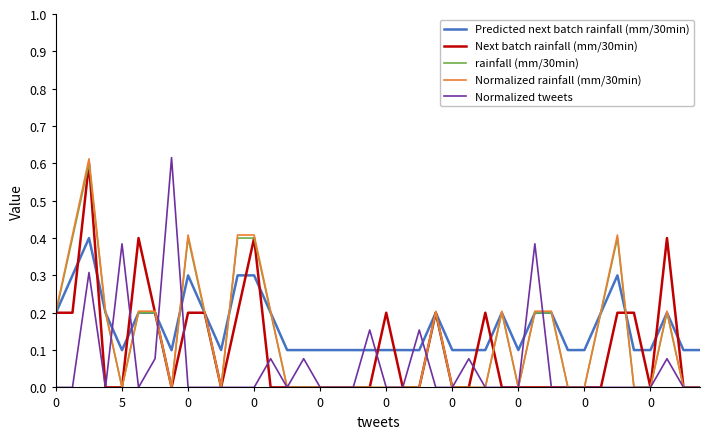

How many lines are shown in the chart?

5